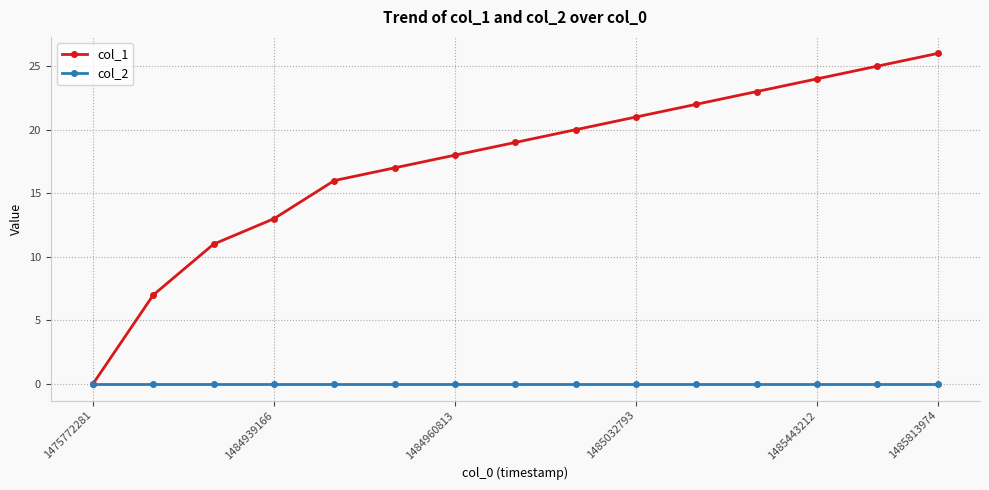

How many values in the col_1 series are below 19?

7